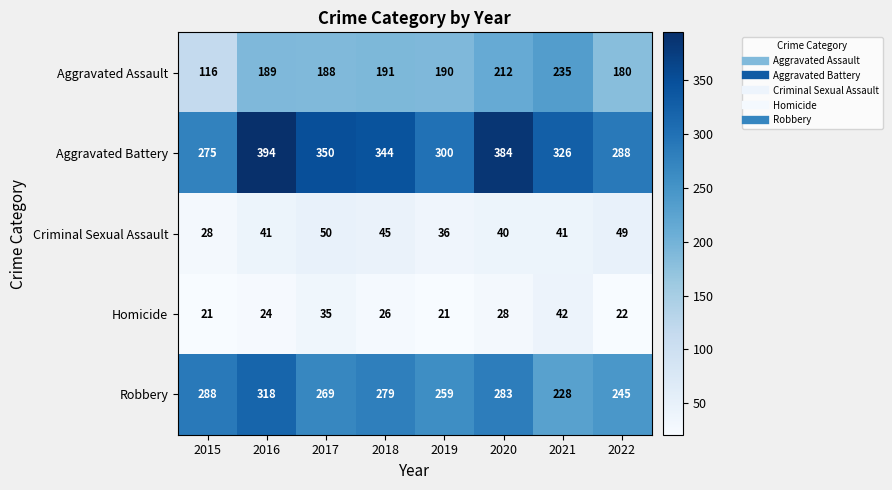

At how many categories does at least one series exceed 84?

8